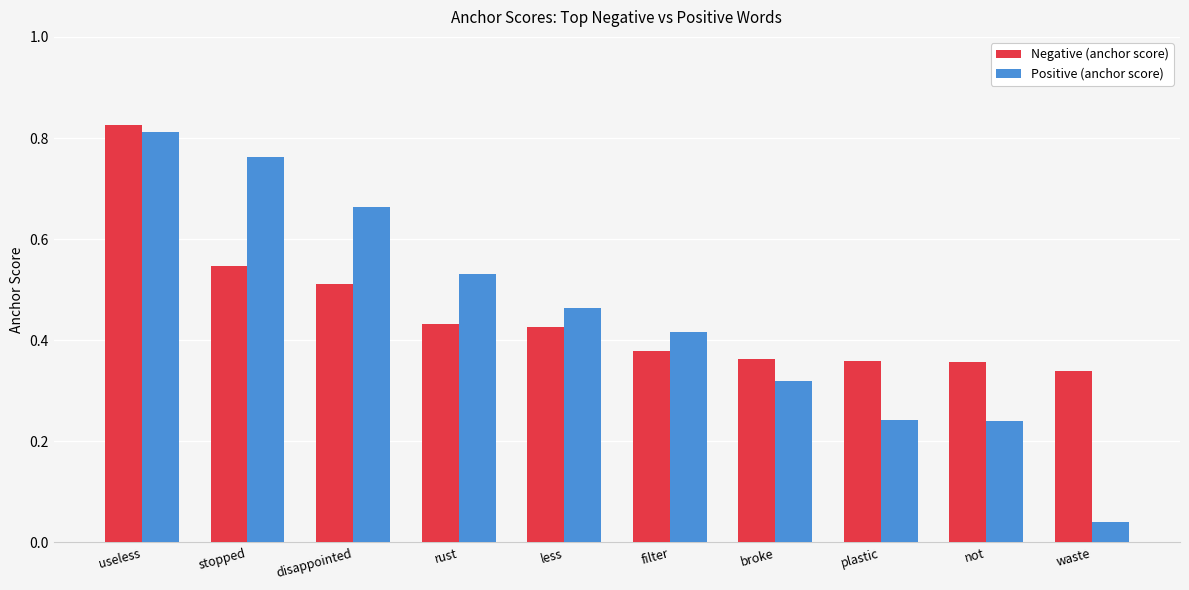

What is the label of the 2nd bar from the left?

stopped